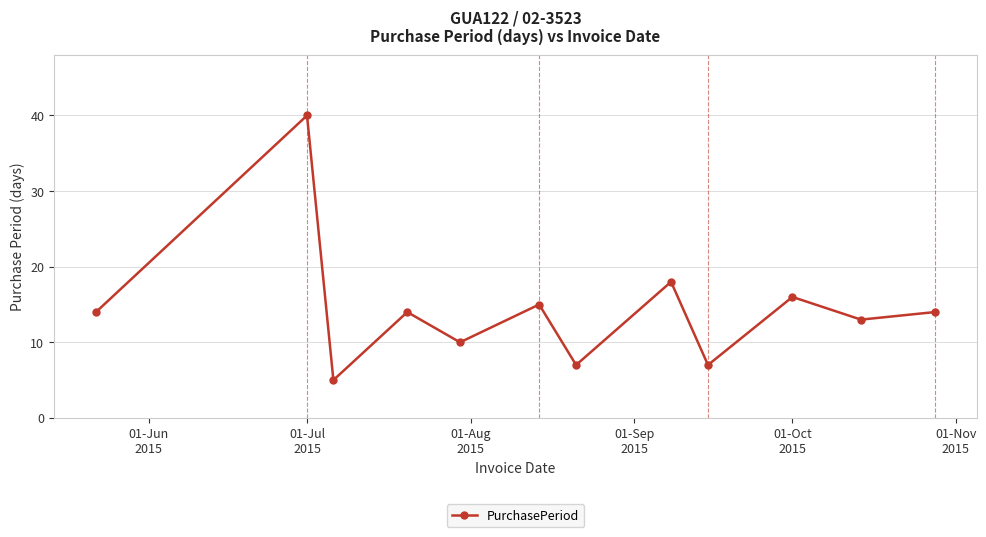

What is the maximum value shown in the chart?

40